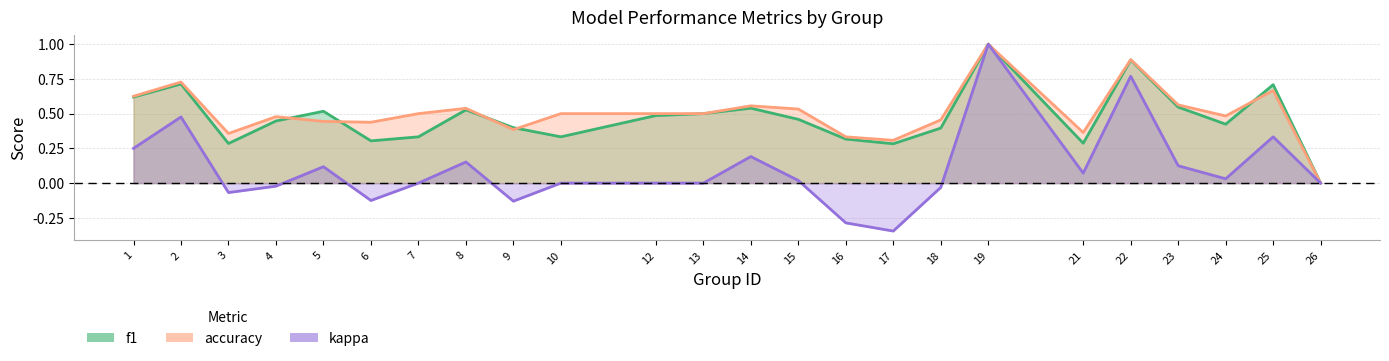

True or false: accuracy and kappa intersect in this chart.

False